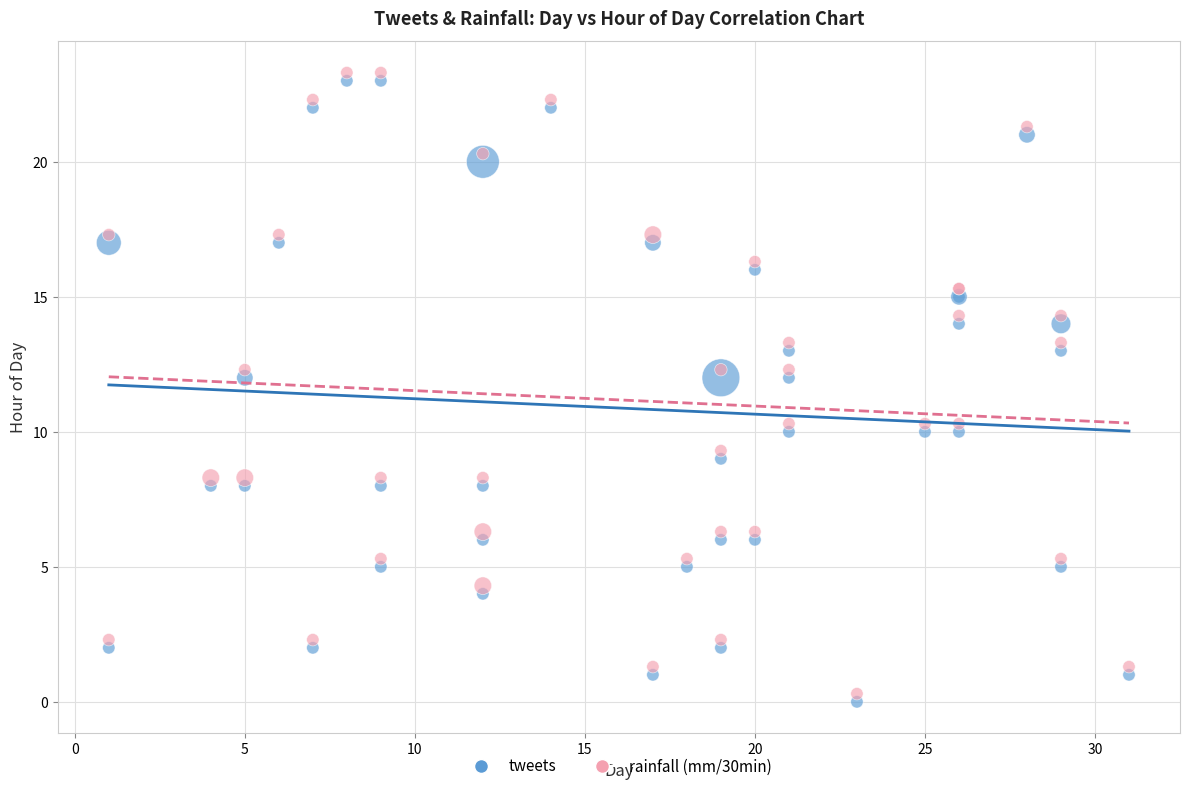

Which series contains the highest Y value?

rainfall (mm/30min)